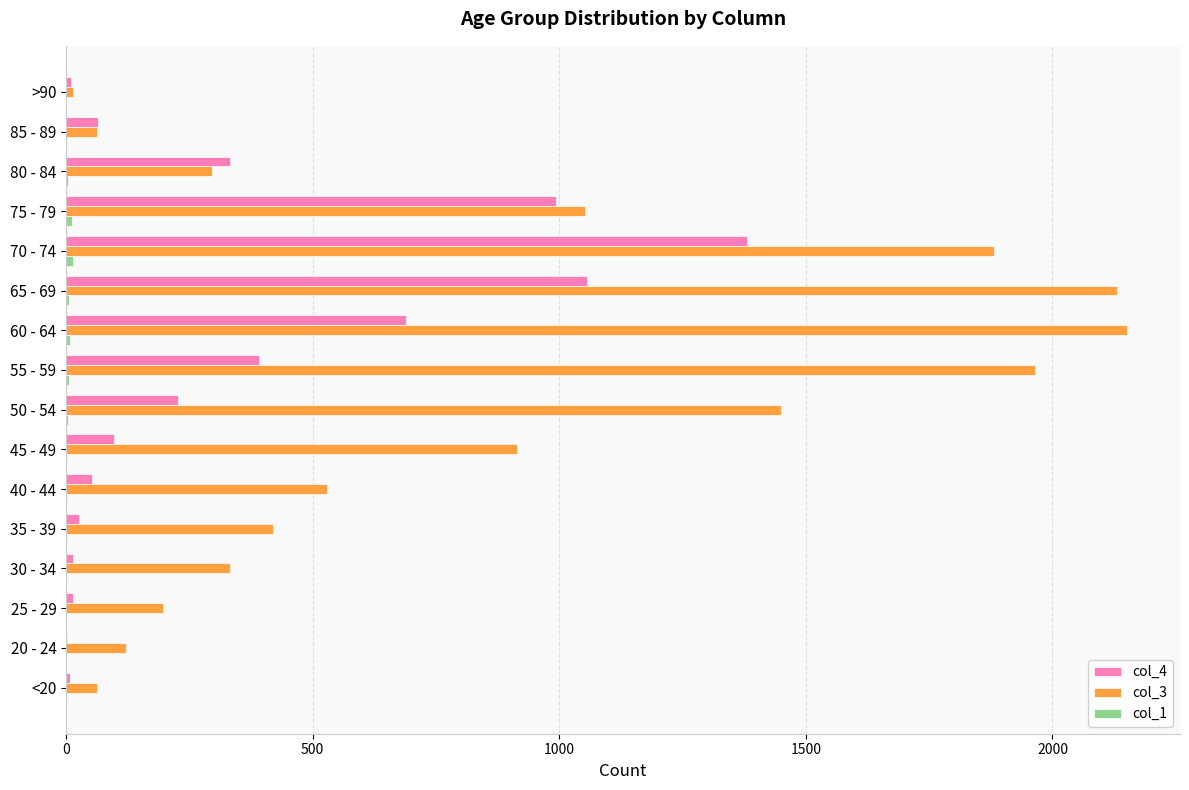

The col_4 series shows 119 at 80 - 84. True or false?

False